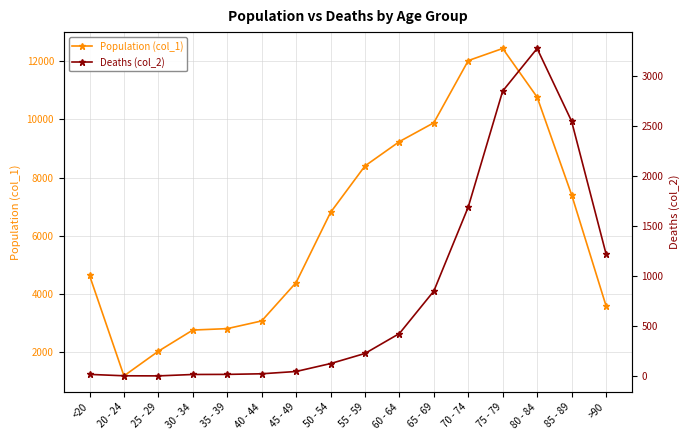

How many values in the Deaths (col_2) series are below 227?

8